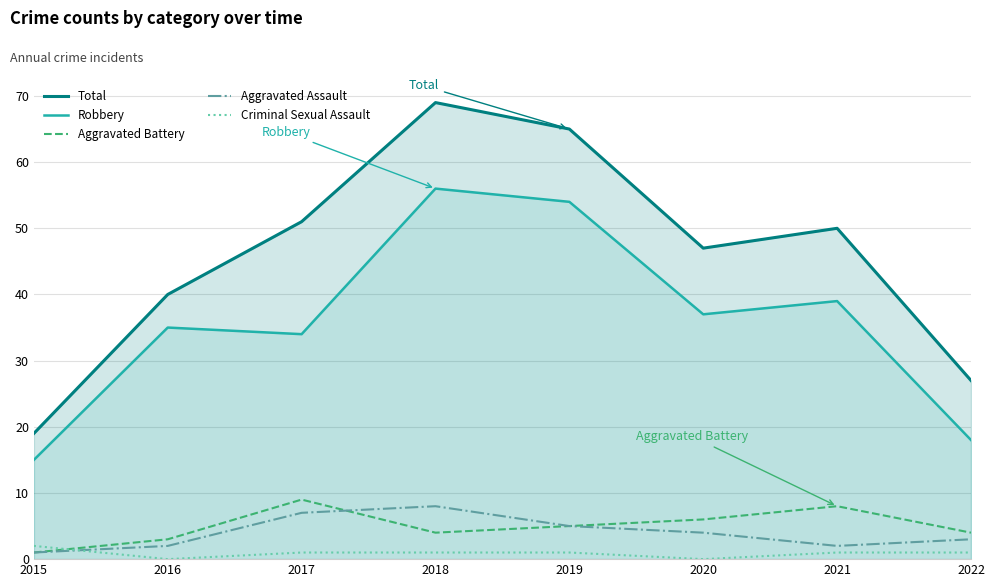

The Total series shows 69 at 2018. True or false?

True